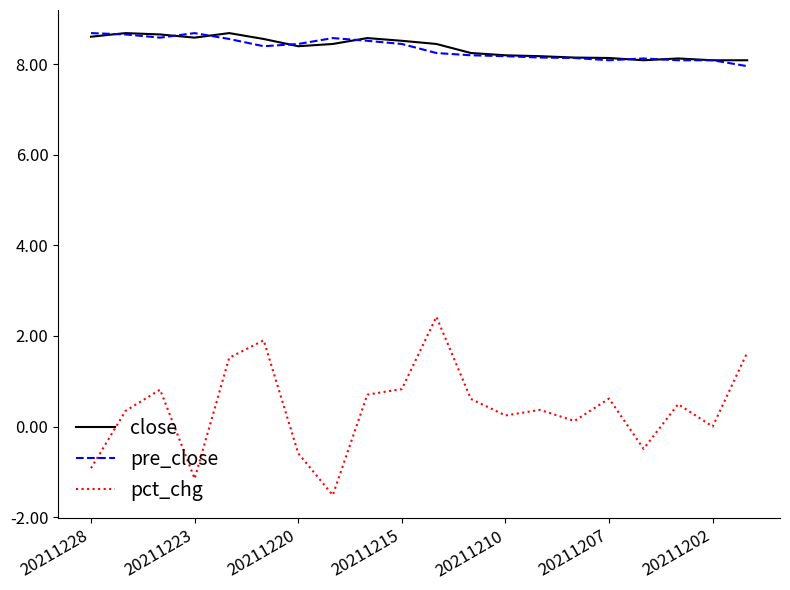

What is the greatest value displayed?

8.7